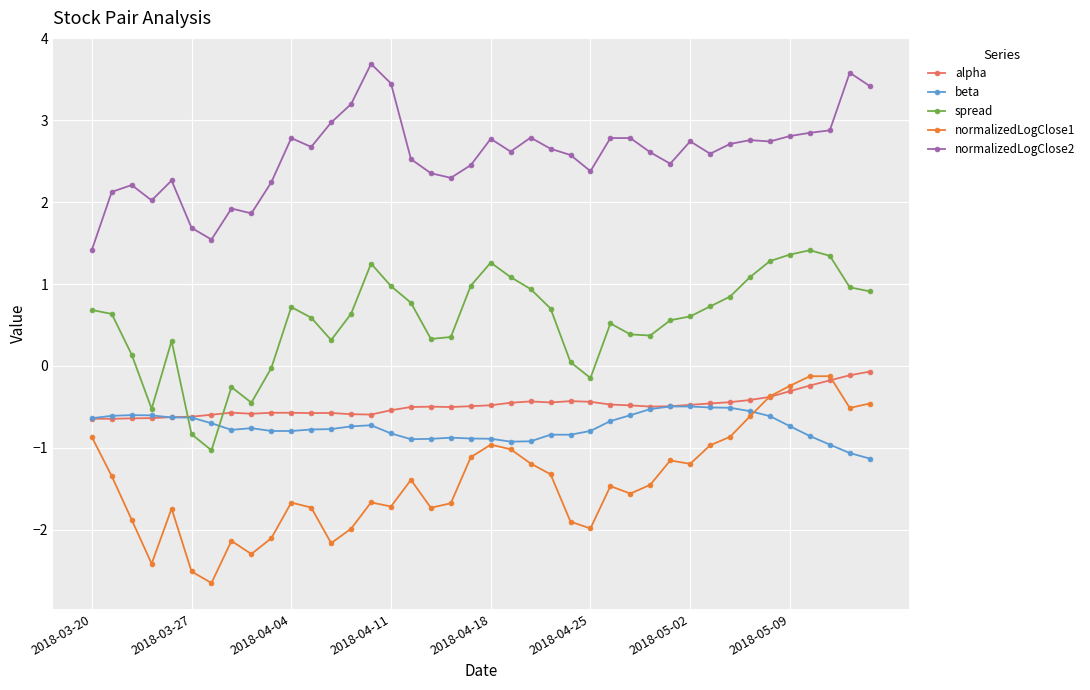

Which series has the largest total across all categories?

normalizedLogClose2